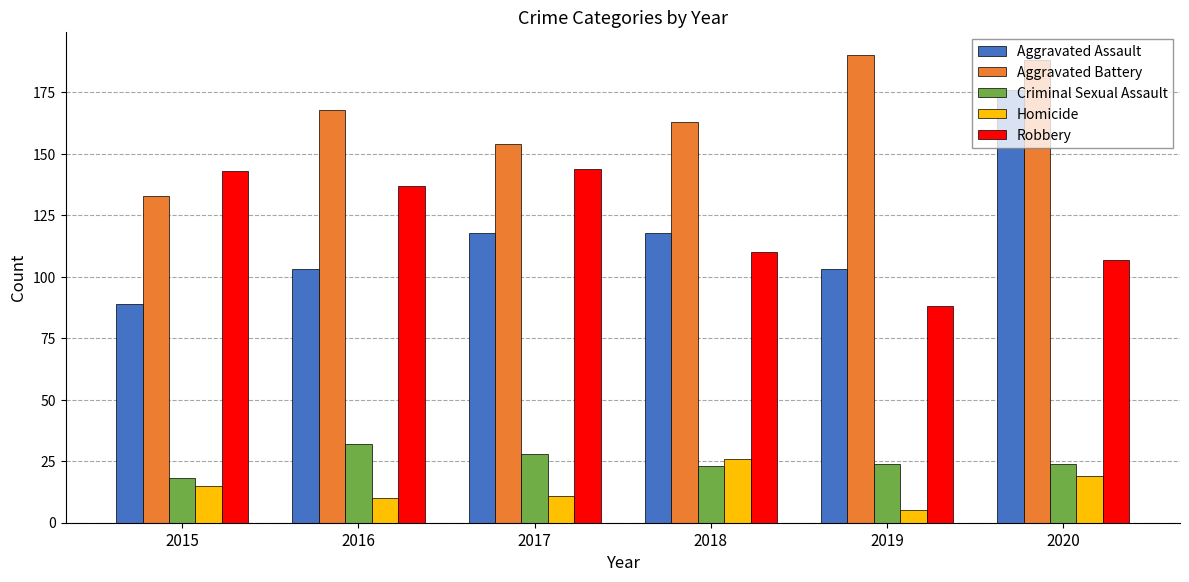

True or false: Aggravated Assault has a value of 103 at 2019.

True